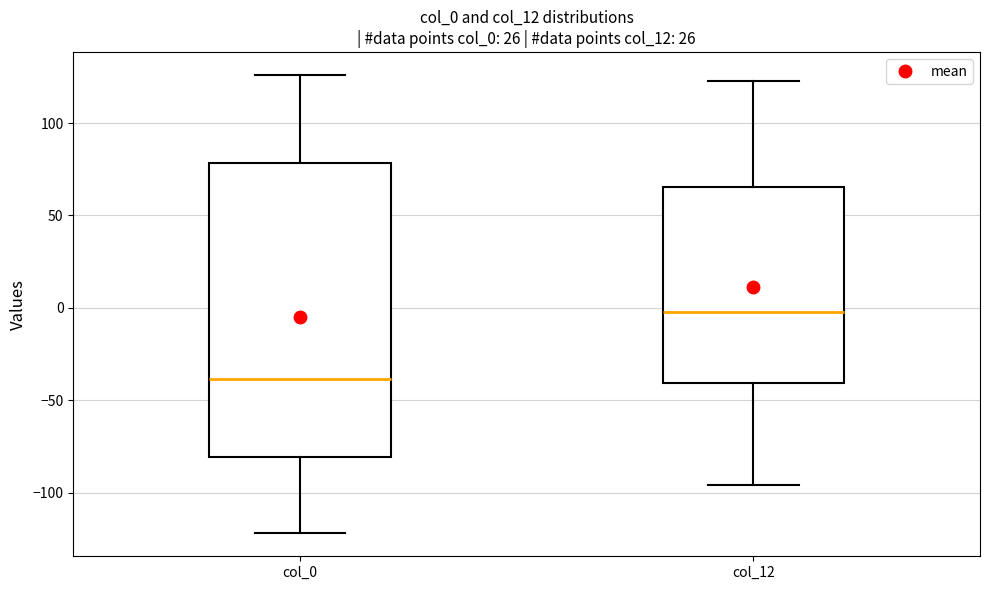

Reading left to right, transcribe this box plot: for each box, give where its median line is, the range the box spans, and where its two whiskers end, as read against the y-axis. The values are not printed on the chart, so give them approximately, as read against the axis.

col_0: median -40, box -80 to 80, whiskers -120 to 125
col_12: median 0, box -40 to 65, whiskers -95 to 125